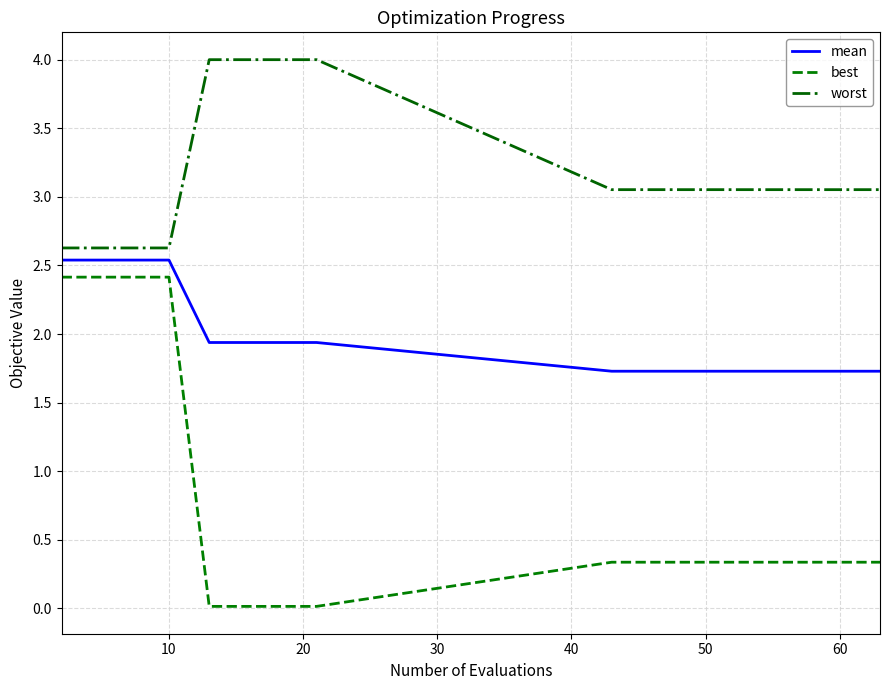

True or false: best and mean cross at least once.

False